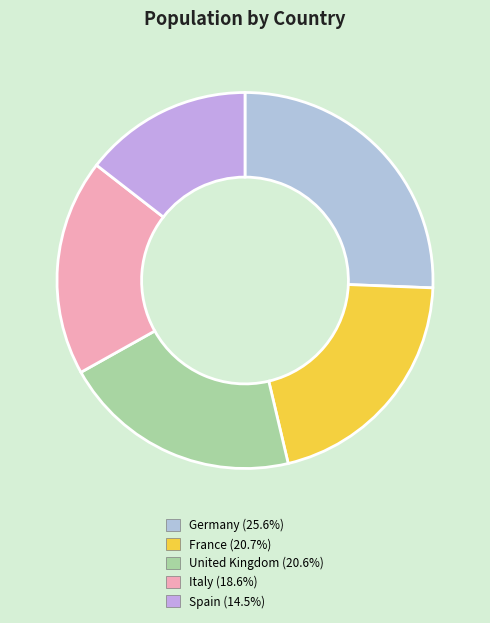

Count the number of slices in the pie.

5